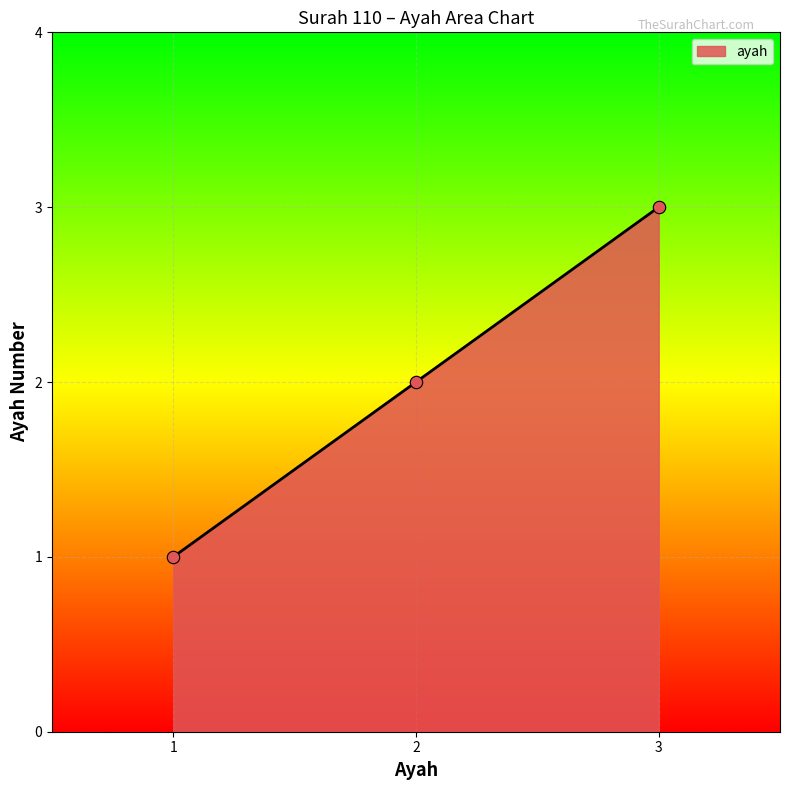

What is the change in value from 2 to 3?

+1